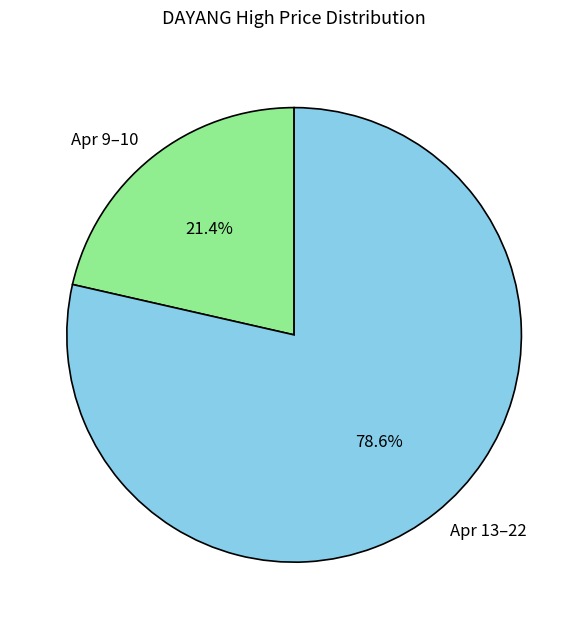

Do Apr 13–22 and Apr 9–10 together represent more than half of the pie?

Yes